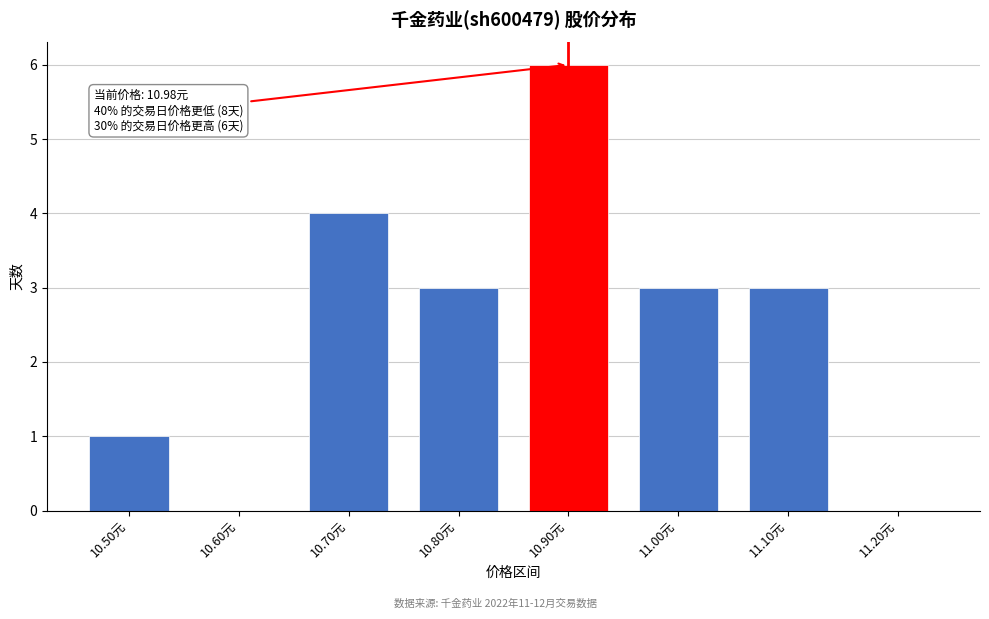

Reading left to right, transcribe all the data shown in this chart.

10.50元=1	10.60元=0	10.70元=4	10.80元=3	10.90元=6	11.00元=3	11.10元=3	11.20元=0